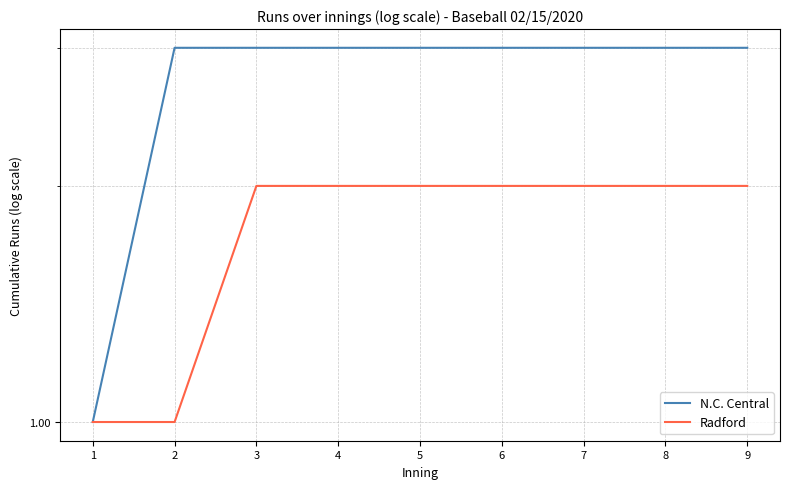

How many lines are shown in the chart?

2